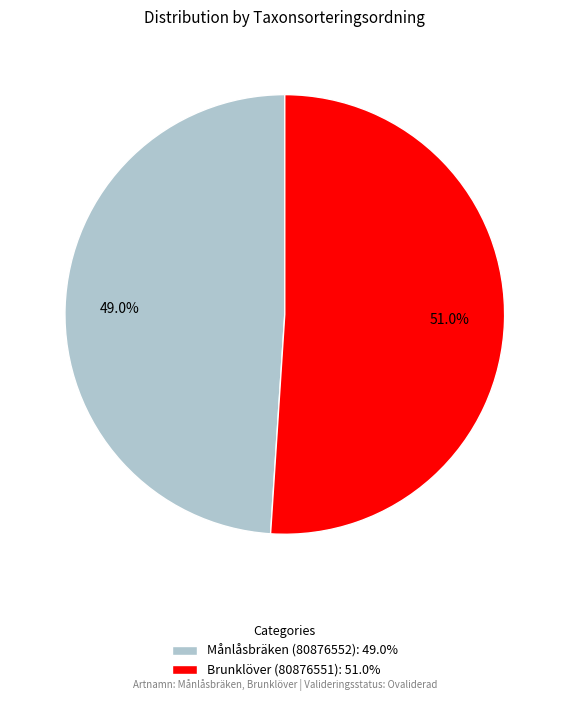

What is the ratio of the value at Månlåsbräken (80876552) to the value at Brunklöver (80876551)?

1.0